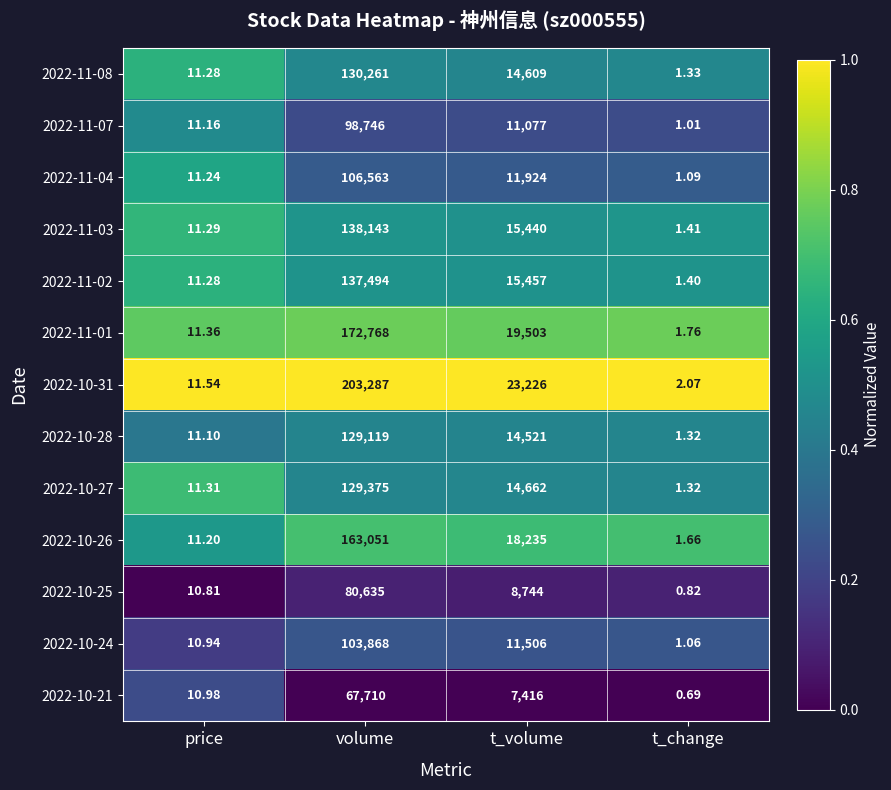

Is the value of 2022-11-07 at t_change greater than the value of 2022-11-03 at price?

No